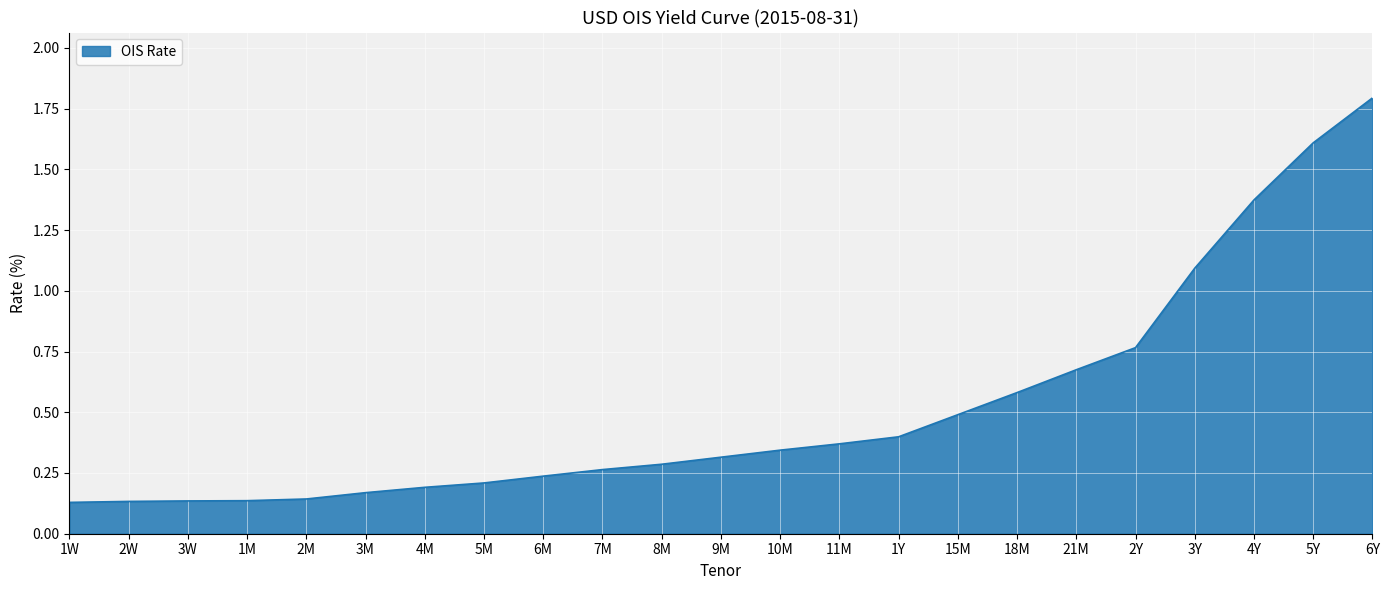

What position from the left is 4M?

7